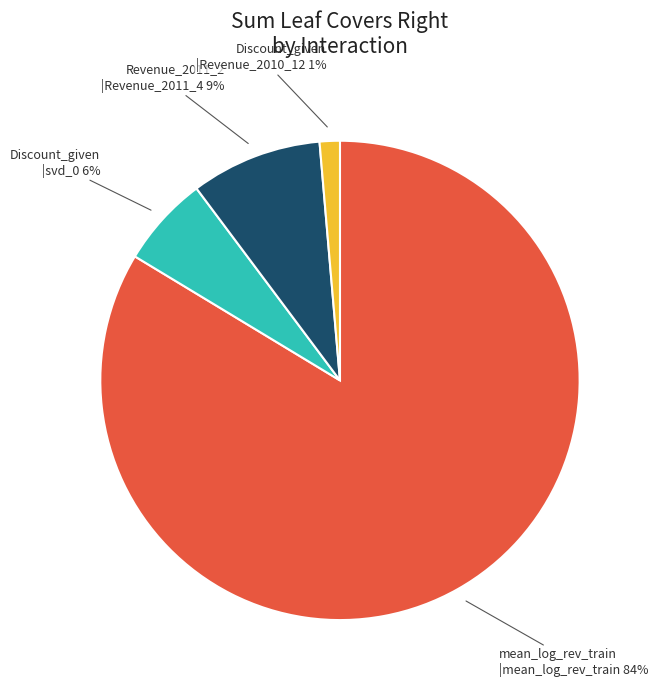

Rank the categories by value from lowest to highest.

Discount_given |Revenue_2010_12, Discount_given |svd_0, Revenue_2011_2 |Revenue_2011_4, mean_log_rev_train |mean_log_rev_train